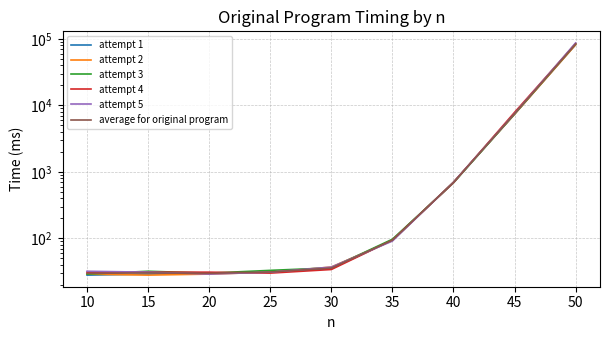

The value of attempt 5 at 50 is 86852.0. True or false?

True